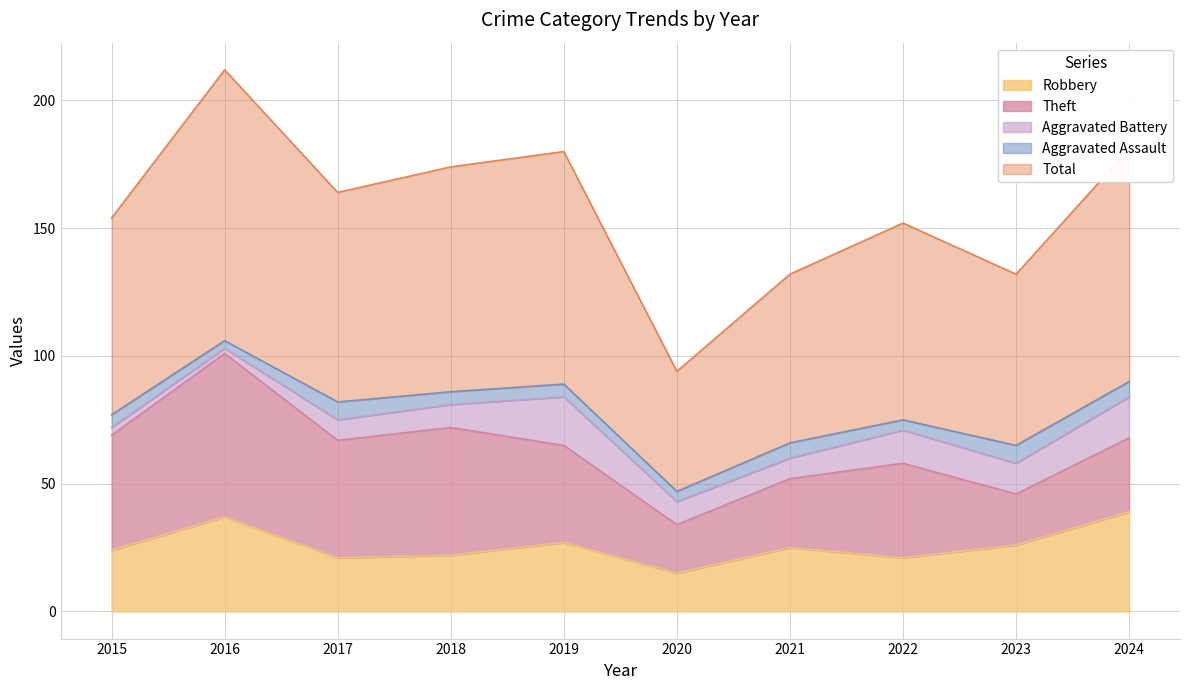

Is the value of Aggravated Battery at 2018 greater than the value of Robbery at 2019?

No